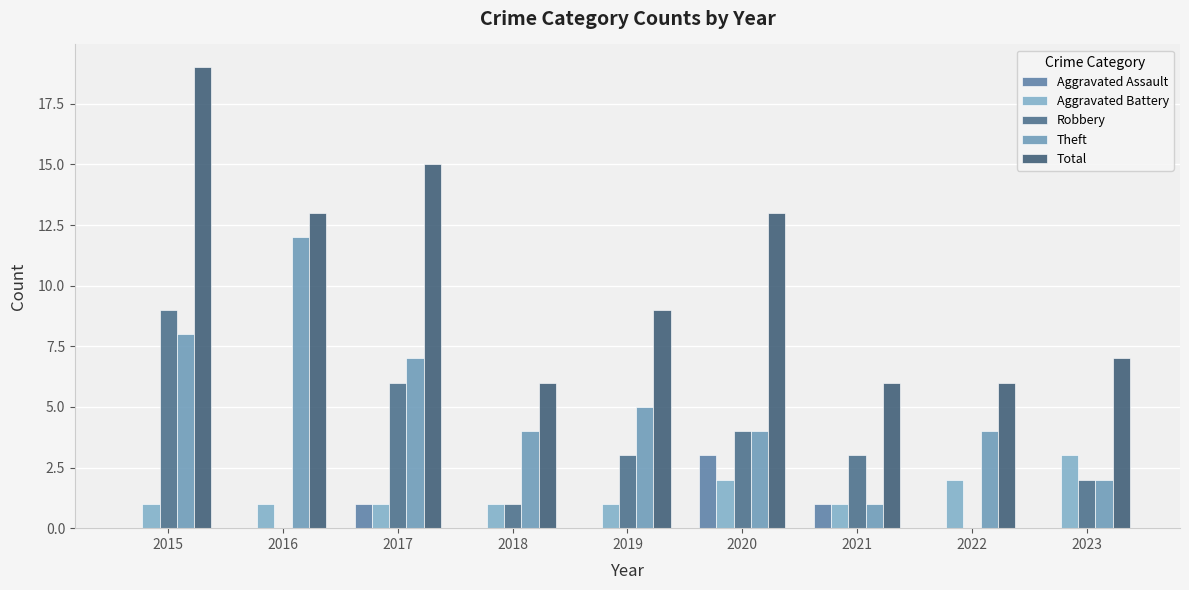

How many groups of bars are there?

9